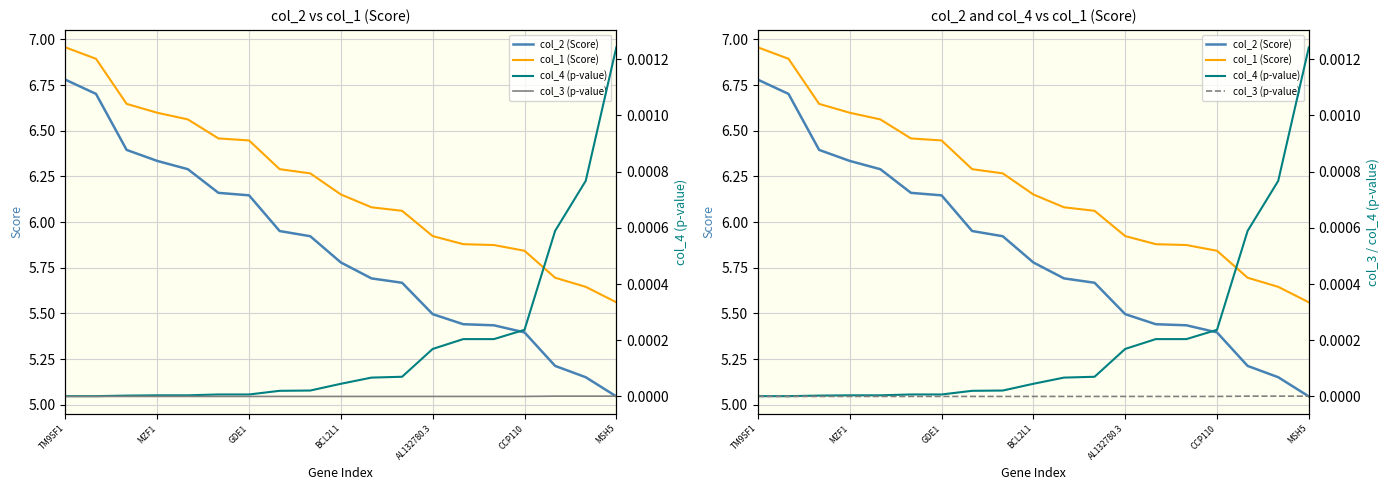

True or false: col_4 (p-value) has more than 0 points higher than both neighbors.

False